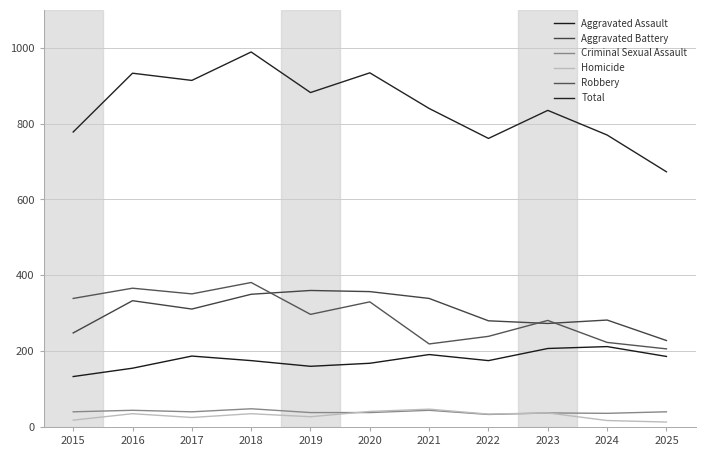

What are all the series names shown in the legend?

Aggravated Assault, Aggravated Battery, Criminal Sexual Assault, Homicide, Robbery, Total